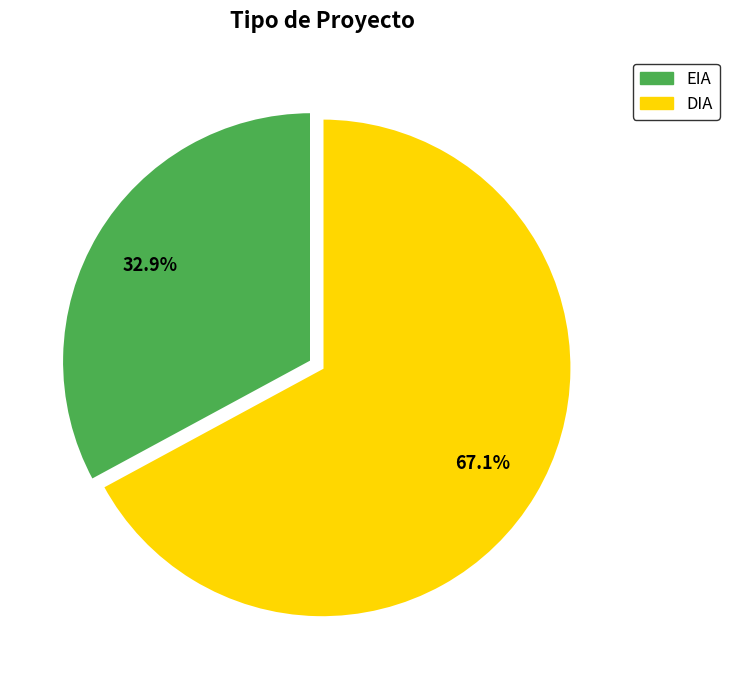

Is there any slice that represents more than half of the pie?

Yes